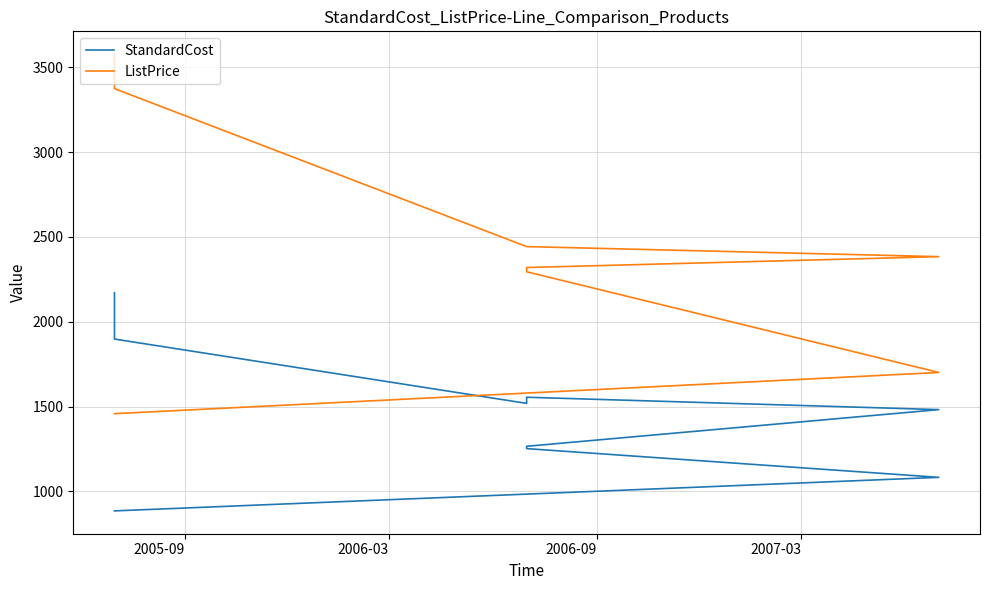

Where does the ListPrice series first go above 2443?

2005-09